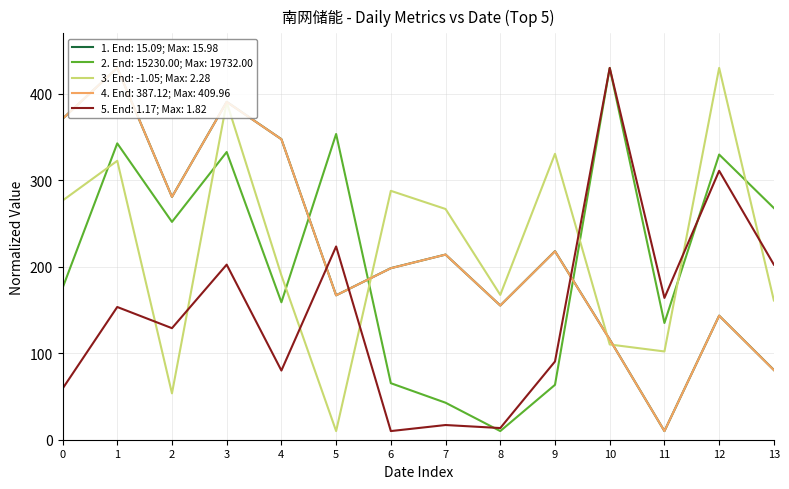

What is the total value across all series at 10?

1202.0